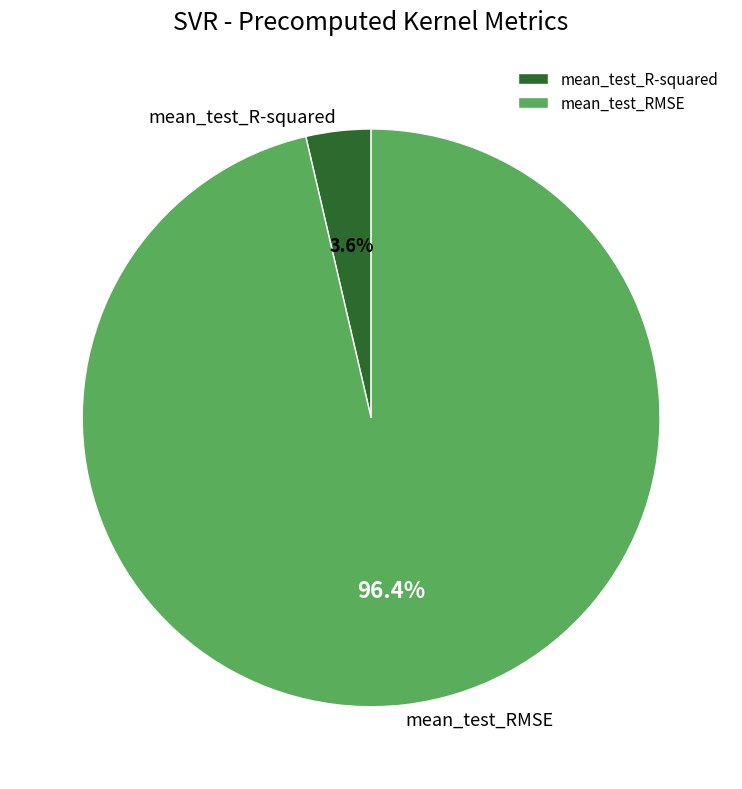

To the nearest percent, what is the difference between the mean_test_R-squared and mean_test_RMSE slice percentages?

93%